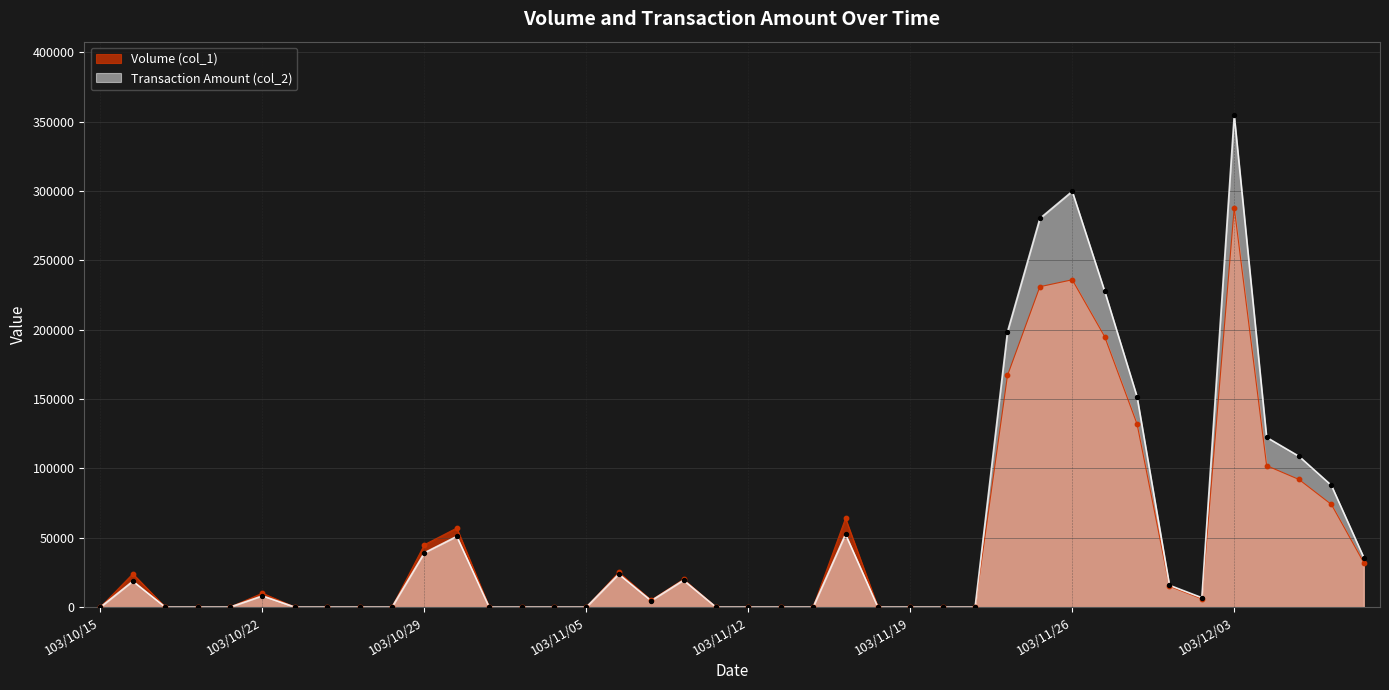

Which series reaches the maximum Y coordinate?

Transaction Amount (col_2)